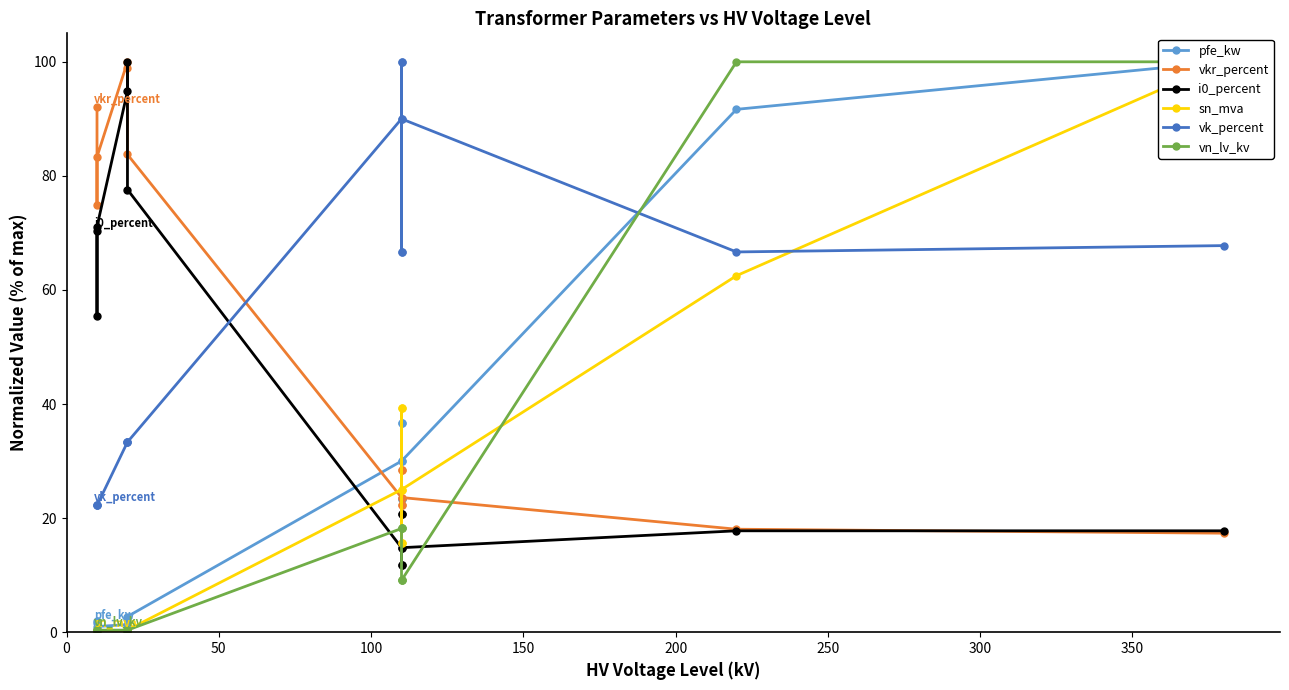

List the series in order of their peak value, lowest first.

pfe_kw, vkr_percent, i0_percent, sn_mva, vk_percent, vn_lv_kv